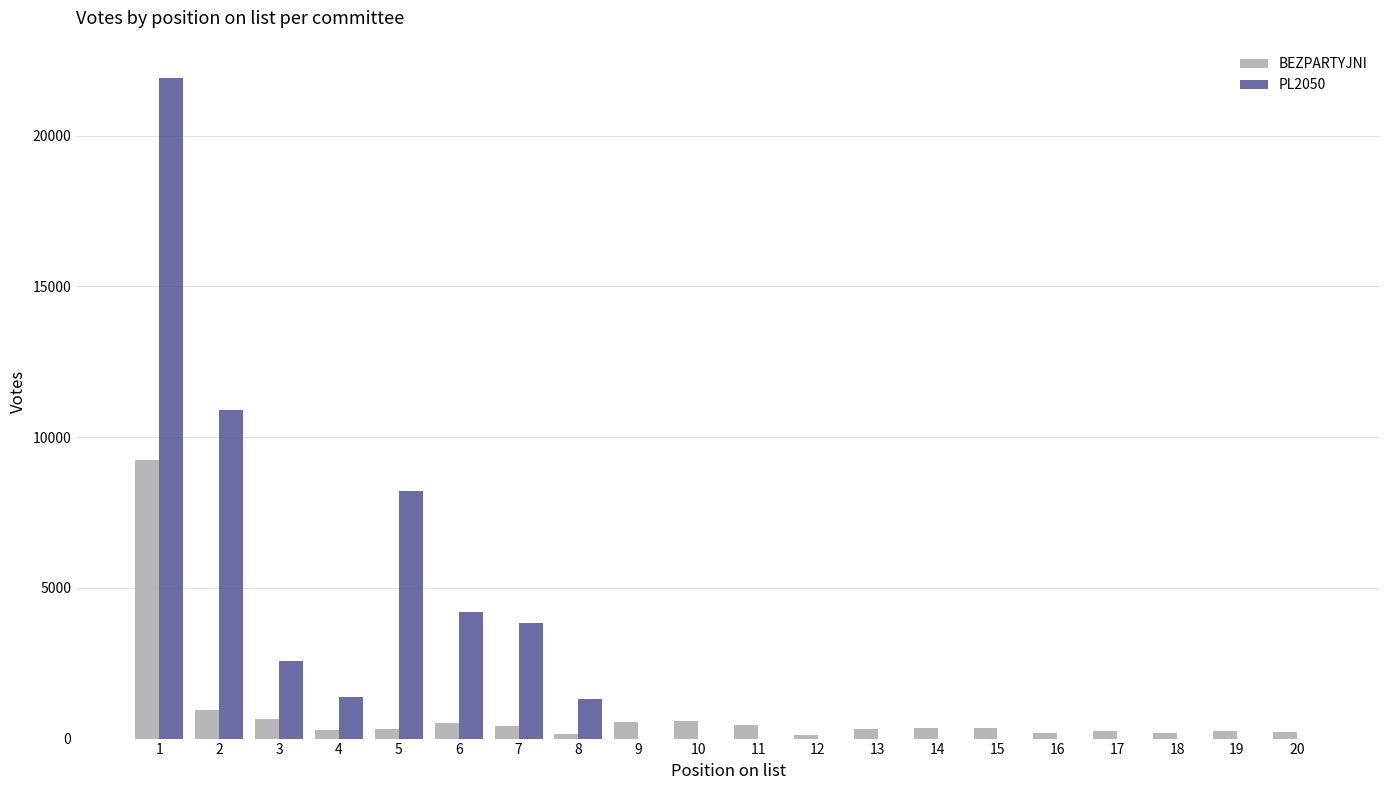

What is the maximum value for BEZPARTYJNI?

9241